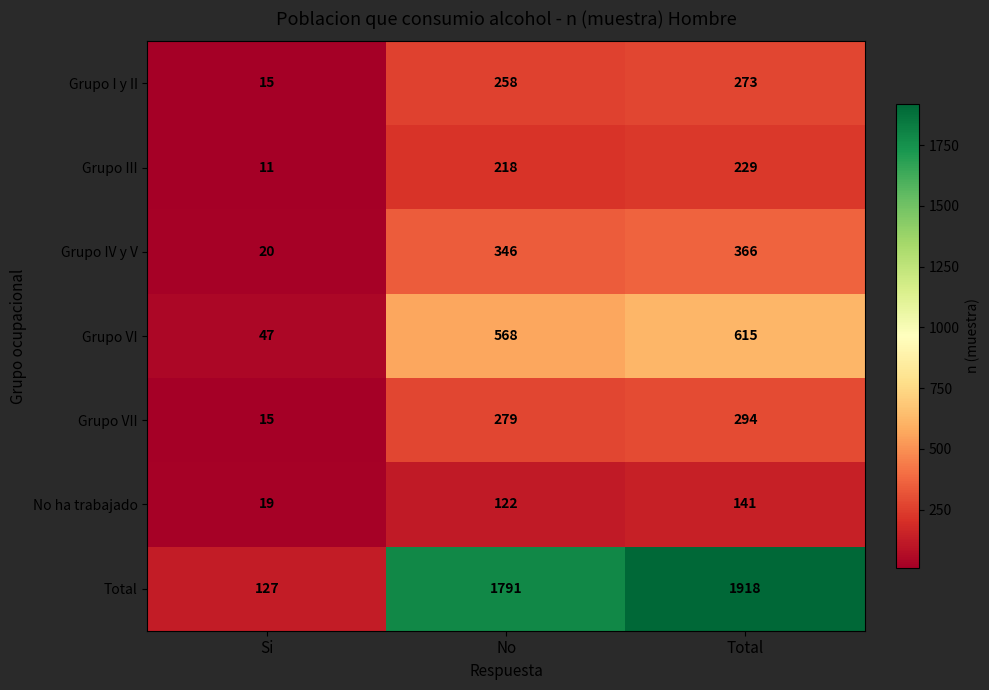

What is the maximum value shown in the chart?

1918